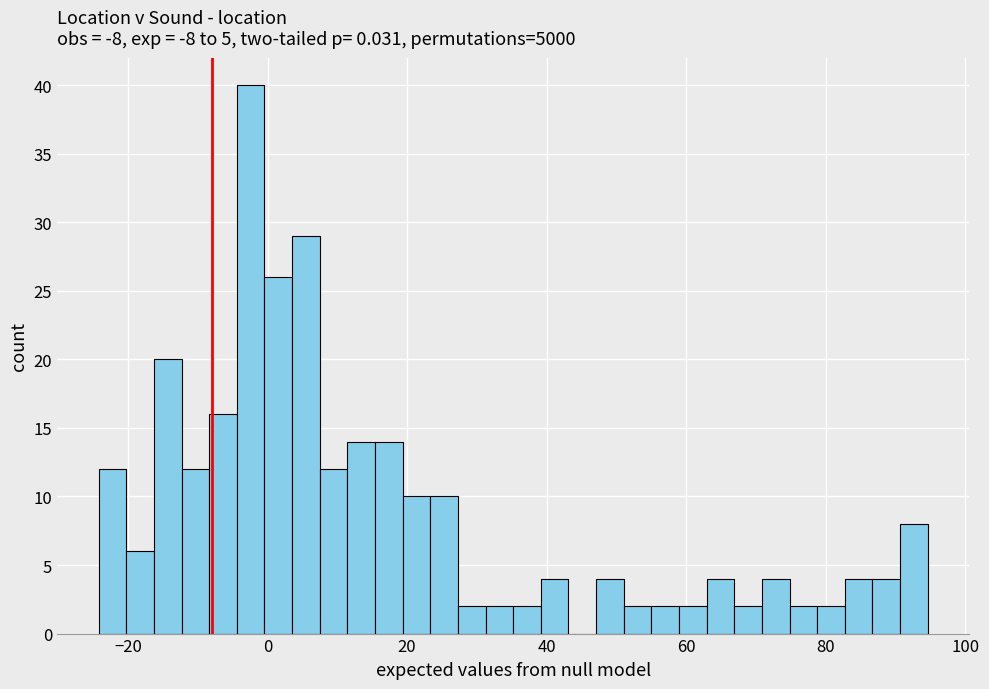

Around what value on the x-axis is the tallest bar? Give the approximate position of its centre, as read against the axis.

-2